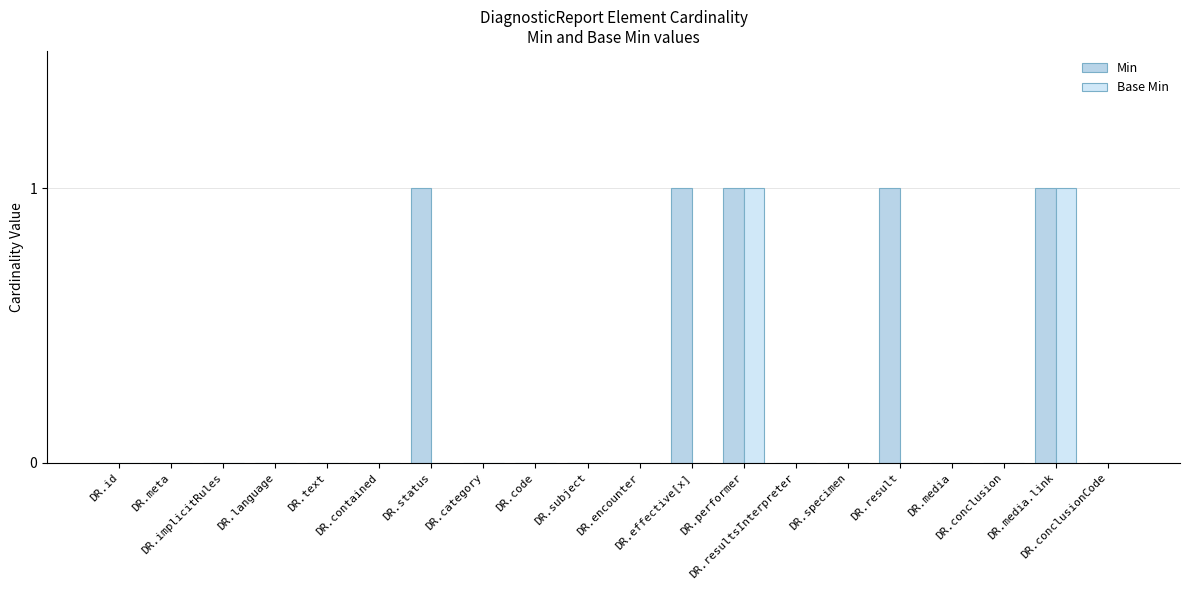

Reading left to right, transcribe all the data shown in this chart.

Min: 0	0	0	0	0	0	1	0	0	0	0	1	1	0	0	1	0	0	1	0
Base Min: 0	0	0	0	0	0	0	0	0	0	0	0	1	0	0	0	0	0	1	0